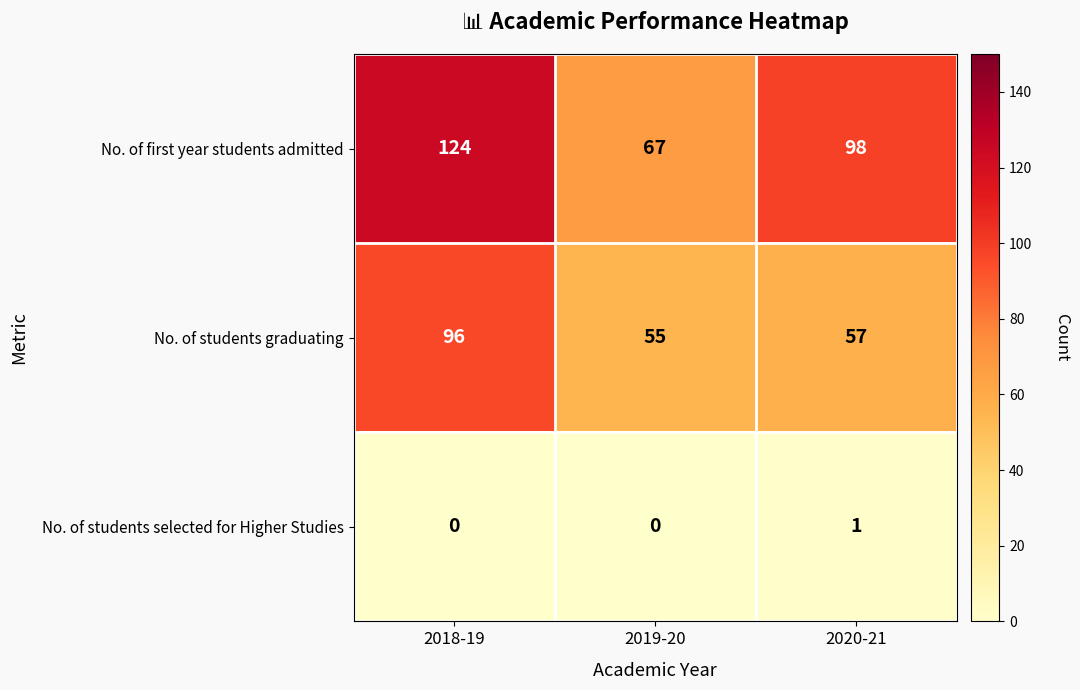

True or false: No. of students selected for Higher Studies has a value of 0 at 2019-20.

True